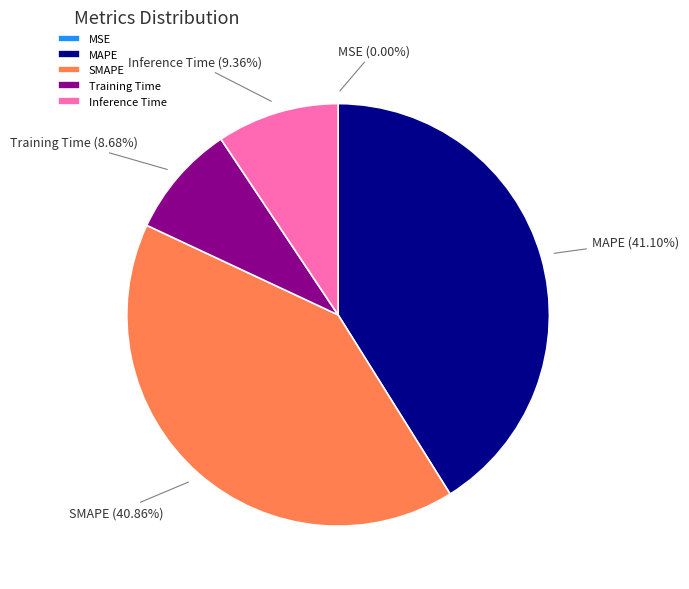

Between Inference Time and SMAPE, which is larger?

SMAPE